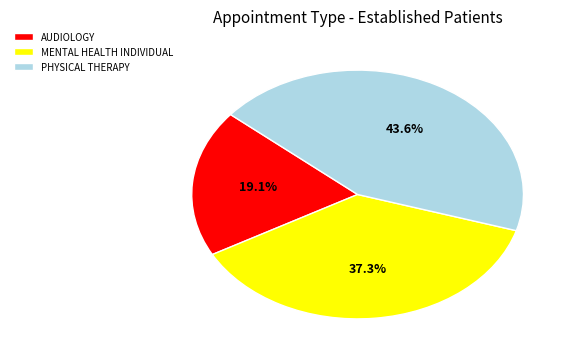

To the nearest percent, what portion does MENTAL HEALTH INDIVIDUAL represent?

37%